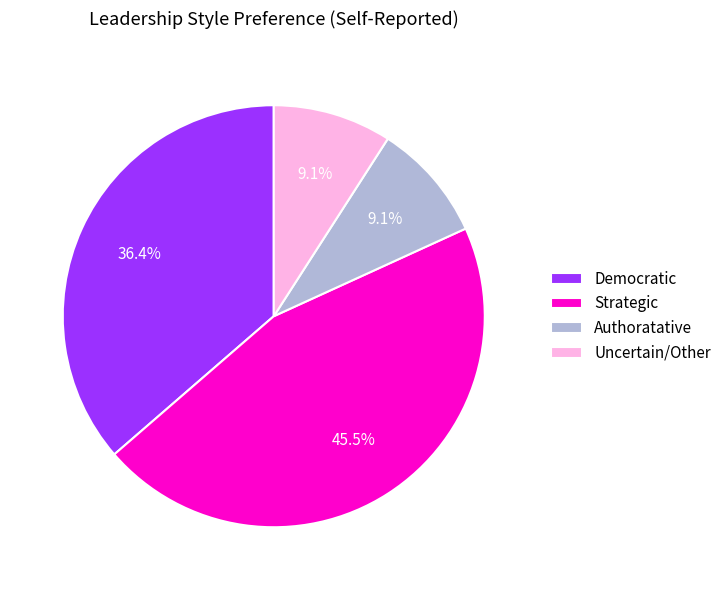

Is there a majority slice in this chart?

No